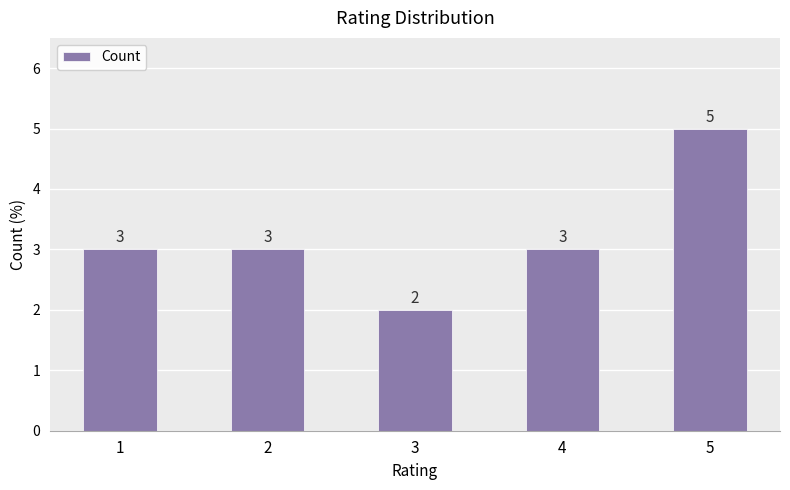

Which label corresponds to the smallest value in the chart?

3